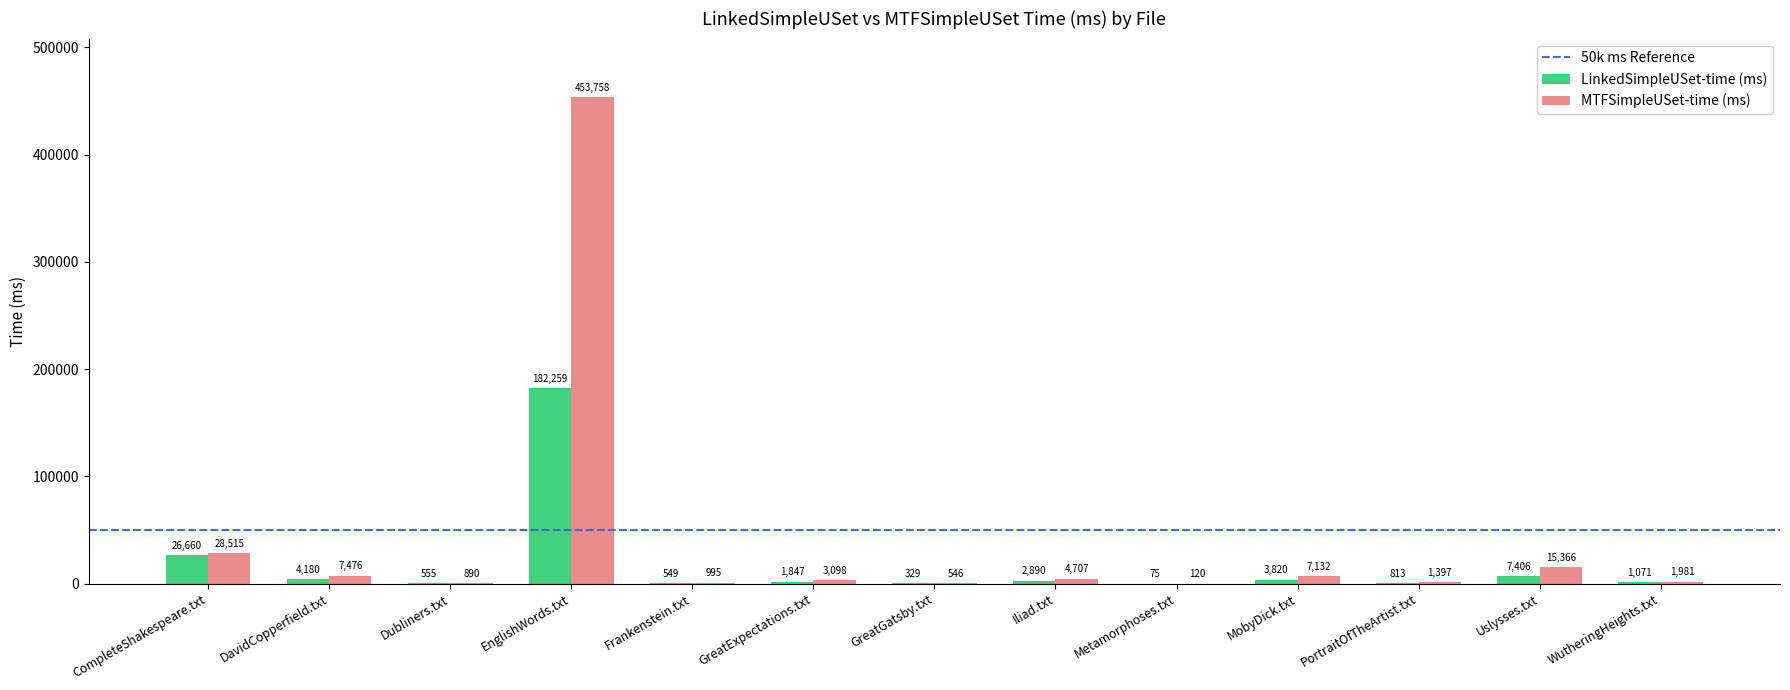

What value does the MTFSimpleUSet-time (ms) series have at Metamorphoses.txt?

120